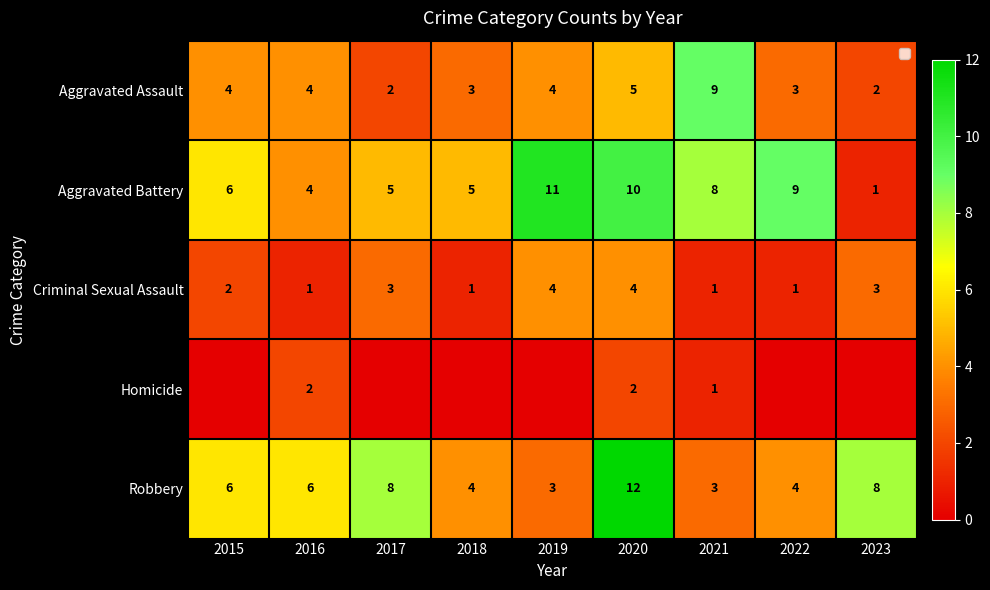

The Homicide series shows 0 at 2019. True or false?

True